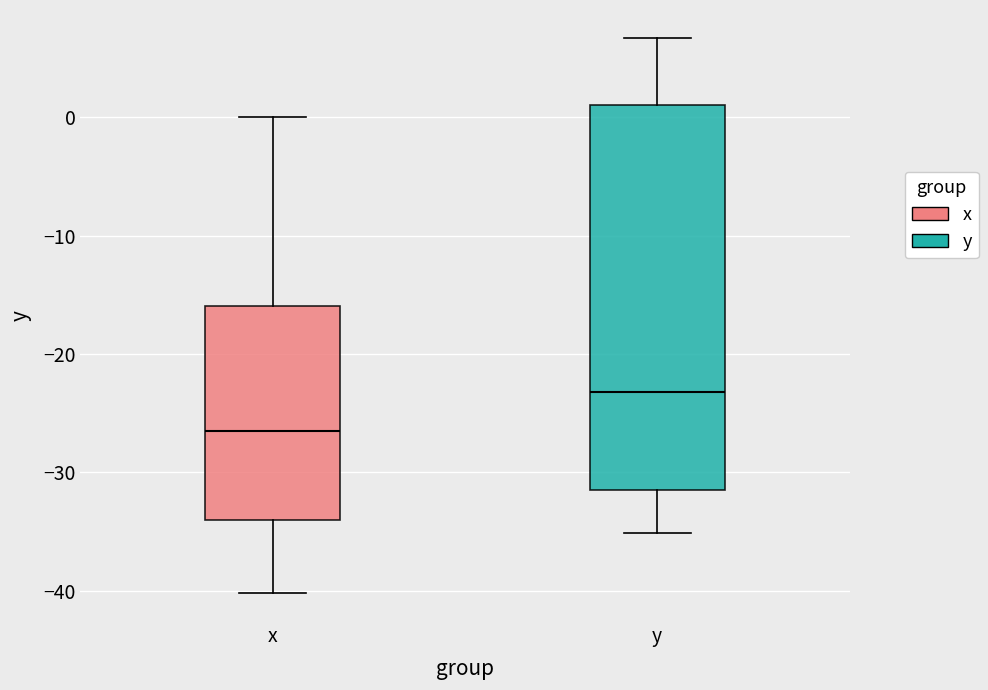

Reading left to right, transcribe this box plot: for each box, give where its median line is, the range the box spans, and where its two whiskers end, as read against the y-axis. The values are not printed on the chart, so give them approximately, as read against the axis.

x: median -26, box -34 to -16, whiskers -40 to 0
y: median -23, box -31 to 1, whiskers -35 to 7